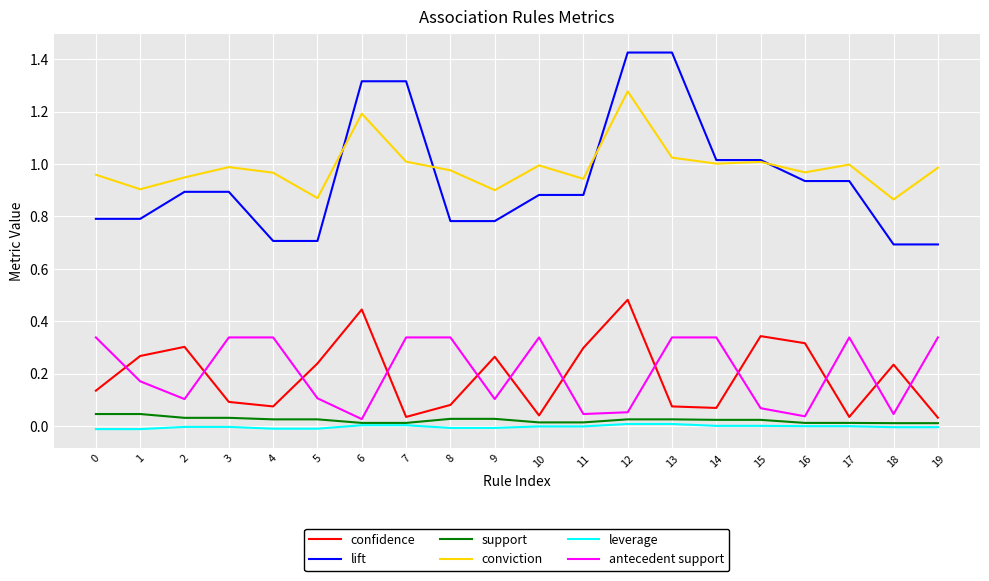

Rank the series by their maximum value, from lowest to highest.

leverage, support, antecedent support, confidence, conviction, lift